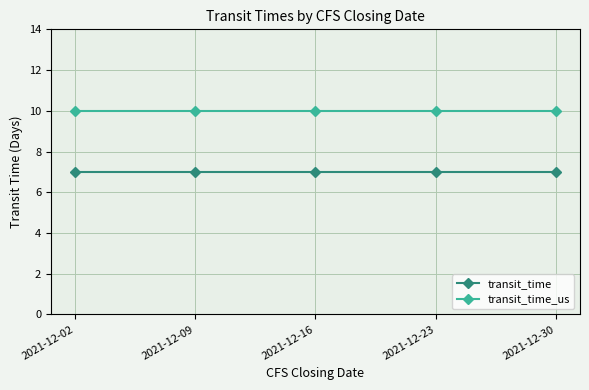

Reading left to right, extract all data points from this chart.

transit_time: 2021-12-02=7	2021-12-09=7	2021-12-16=7	2021-12-23=7	2021-12-30=7
transit_time_us: 2021-12-02=10	2021-12-09=10	2021-12-16=10	2021-12-23=10	2021-12-30=10